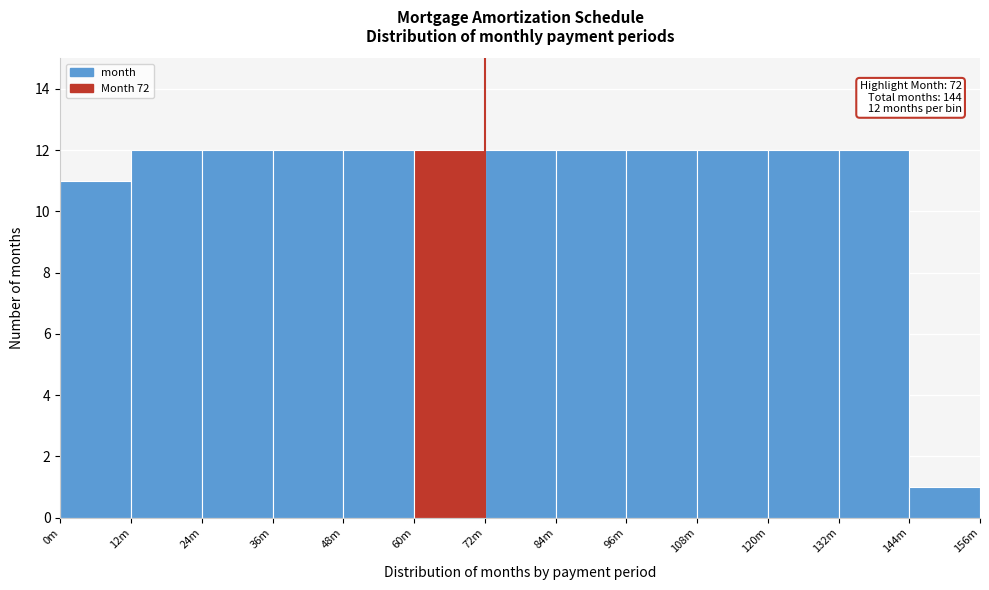

Reading right to left, extract all data points from this chart.

1	12	12	12	12	12	12	12	12	12	12	12	11